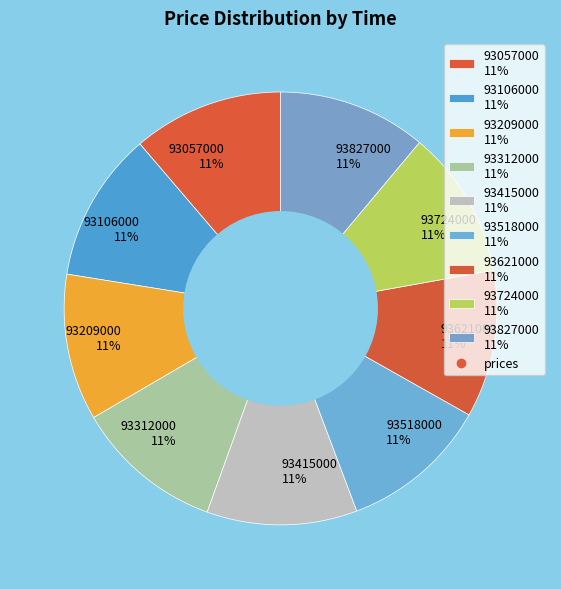

What is the ratio of the value at 93057000 11% to the value at 93724000 11%?

1.0